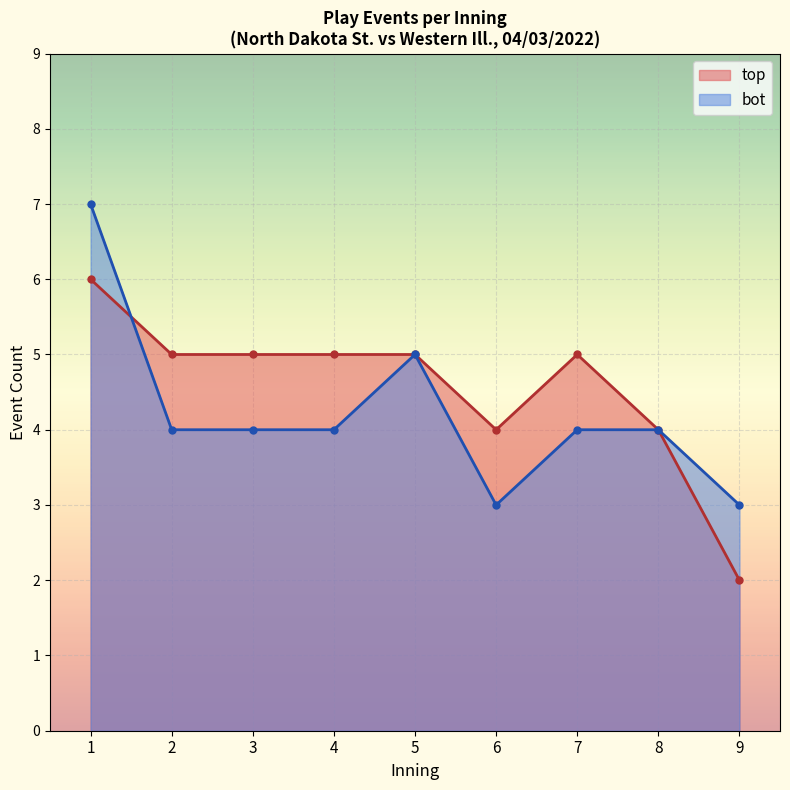

The value of top at 8 is 4. True or false?

True